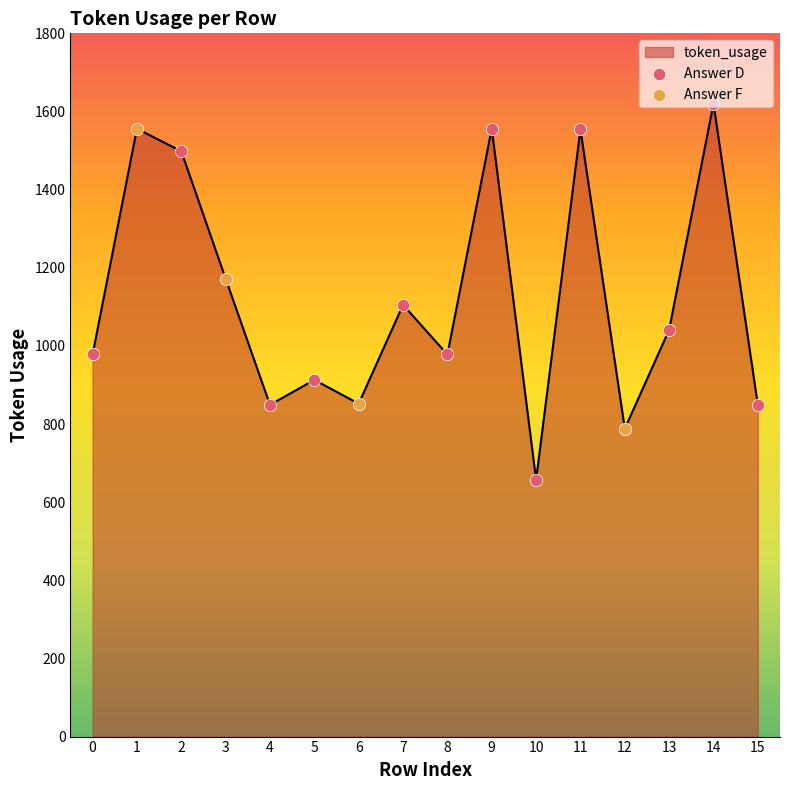

What is the change in value from 5 to 9?

+643